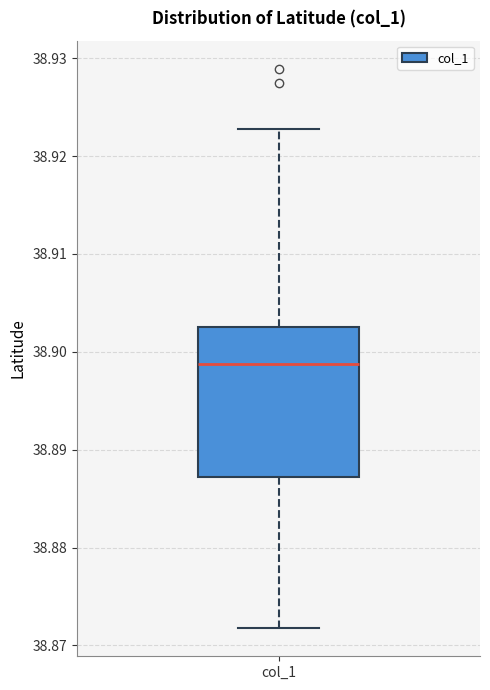

Where does the lower whisker of the box for col_1 end on the y-axis? The values are not printed on the chart, so give them approximately, as read against the axis.

38.872